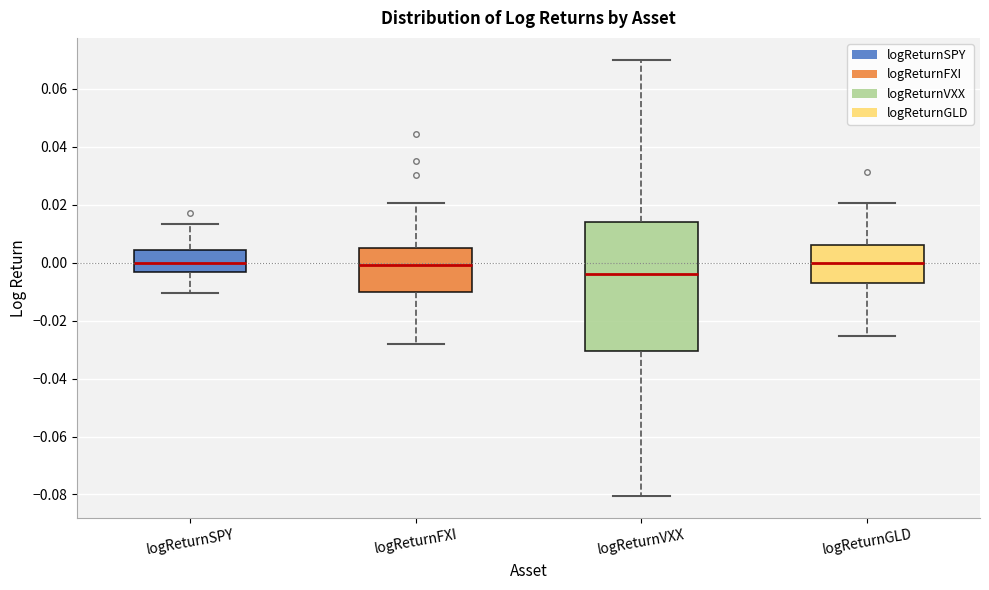

Reading left to right, read every box against the y-axis: the position of its median line, the range the box covers, and the ends of its whiskers. The values are not printed on the chart, so give them approximately, as read against the axis.

logReturnSPY: median 0.000, box -0.004 to 0.004, whiskers -0.010 to 0.014
logReturnFXI: median 0.000, box -0.010 to 0.004, whiskers -0.028 to 0.020
logReturnVXX: median -0.004, box -0.030 to 0.014, whiskers -0.080 to 0.070
logReturnGLD: median 0.000, box -0.008 to 0.006, whiskers -0.026 to 0.020